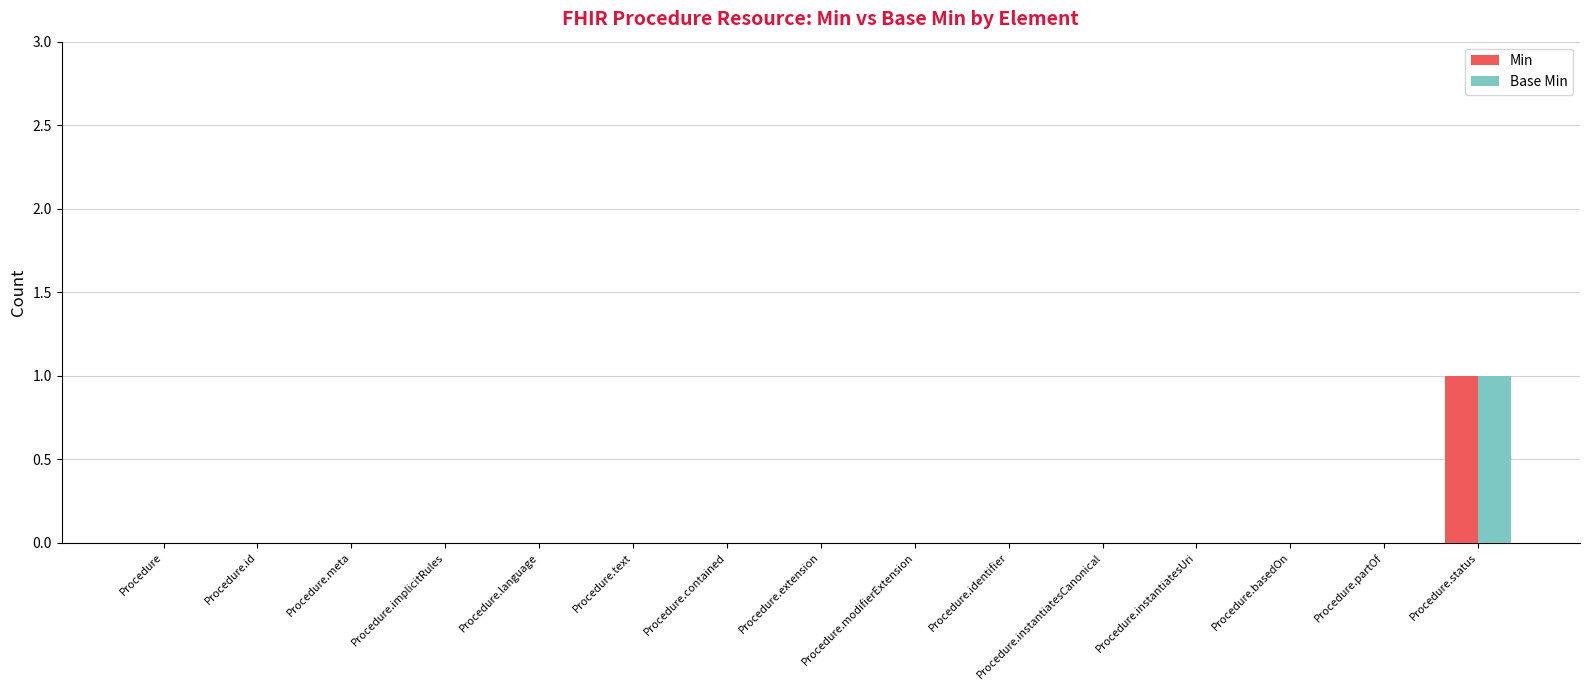

At which category does the chart reach its peak across all series?

Procedure.status